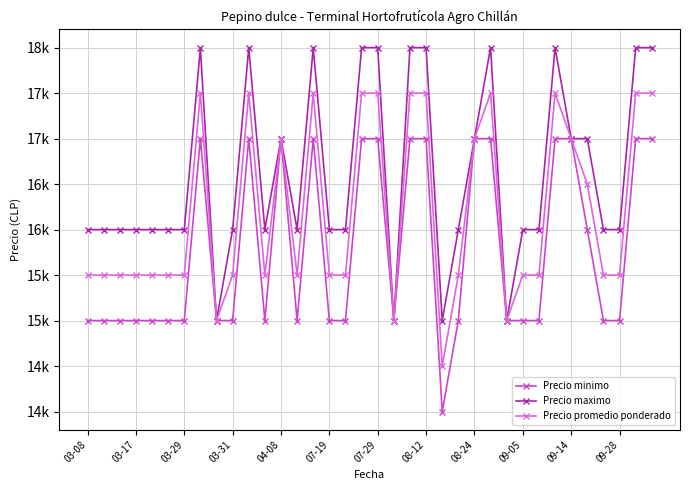

Reading right to left, what are all the values shown in this chart?

Precio minimo: 17000	17000	15000	15000	16000	17000	17000	15000	15000	15000	17000	17000	15000	14000	17000	17000	15000	17000	17000	15000	15000	17000	15000	17000	15000	17000	15000	15000	17000	15000	15000	15000	15000	15000	15000	15000
Precio maximo: 18000	18000	16000	16000	17000	17000	18000	16000	16000	15000	18000	17000	16000	15000	18000	18000	15000	18000	18000	16000	16000	18000	16000	17000	16000	18000	16000	15000	18000	16000	16000	16000	16000	16000	16000	16000
Precio promedio ponderado: 17500	17500	15500	15500	16500	17000	17500	15500	15500	15000	17500	17000	15500	14500	17500	17500	15000	17500	17500	15500	15500	17500	15500	17000	15500	17500	15500	15000	17500	15500	15500	15500	15500	15500	15500	15500